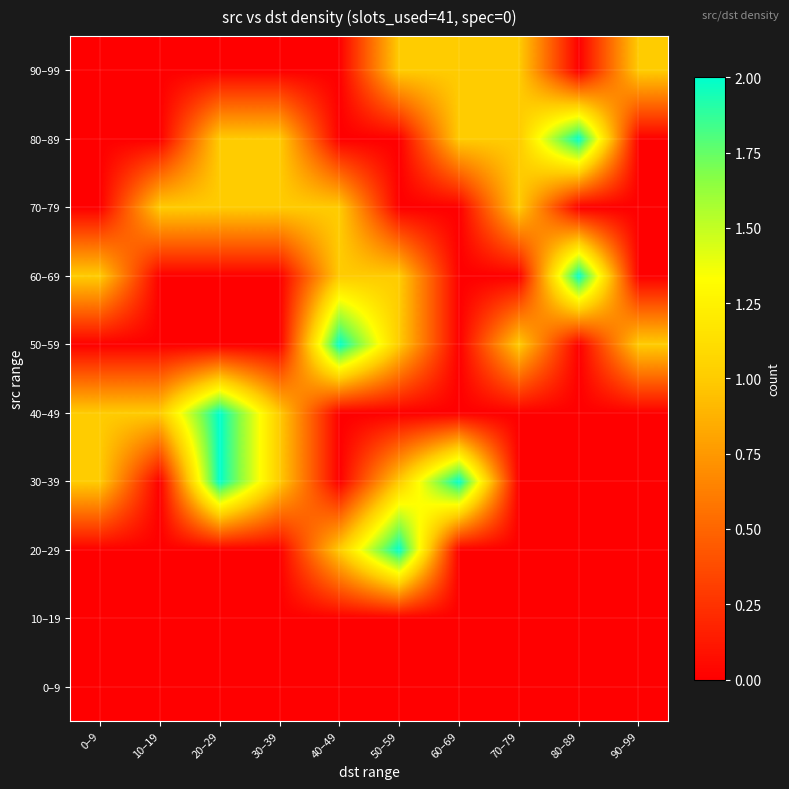

Reading left to right, extract all data points from this chart.

0–9: 0–9=0	10–19=0	20–29=0	30–39=0	40–49=0	50–59=0	60–69=0	70–79=0	80–89=0	90–99=0
10–19: 0–9=0	10–19=0	20–29=0	30–39=0	40–49=0	50–59=0	60–69=0	70–79=0	80–89=0	90–99=0
20–29: 0–9=0	10–19=0	20–29=0	30–39=0	40–49=1	50–59=2	60–69=0	70–79=0	80–89=0	90–99=0
30–39: 0–9=1	10–19=0	20–29=2	30–39=1	40–49=0	50–59=1	60–69=2	70–79=0	80–89=0	90–99=0
40–49: 0–9=1	10–19=1	20–29=2	30–39=1	40–49=0	50–59=0	60–69=0	70–79=0	80–89=0	90–99=0
50–59: 0–9=0	10–19=0	20–29=0	30–39=0	40–49=2	50–59=1	60–69=0	70–79=1	80–89=0	90–99=1
60–69: 0–9=1	10–19=0	20–29=0	30–39=0	40–49=1	50–59=1	60–69=0	70–79=0	80–89=2	90–99=0
70–79: 0–9=0	10–19=1	20–29=1	30–39=1	40–49=1	50–59=0	60–69=0	70–79=1	80–89=0	90–99=0
80–89: 0–9=0	10–19=0	20–29=1	30–39=1	40–49=0	50–59=0	60–69=1	70–79=1	80–89=2	90–99=0
90–99: 0–9=0	10–19=0	20–29=0	30–39=0	40–49=0	50–59=1	60–69=1	70–79=1	80–89=0	90–99=1